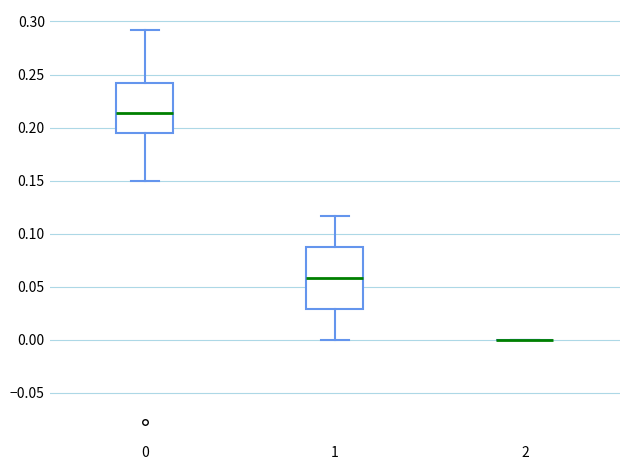

Comparing the boxes themselves (not the whiskers), which one is the tallest?

1